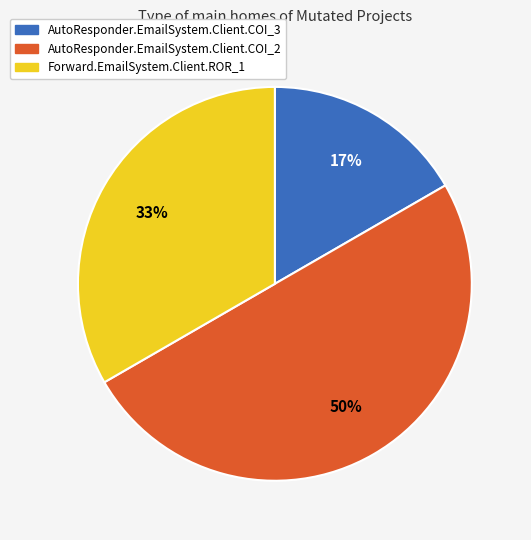

What percentage is the Forward.EmailSystem.Client.ROR_1 slice, to the nearest percent?

33%